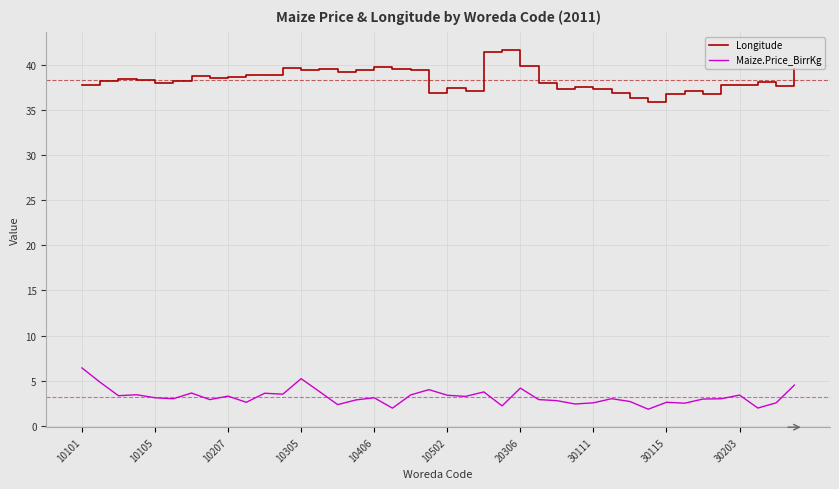

Which series has the largest total across all categories?

Longitude